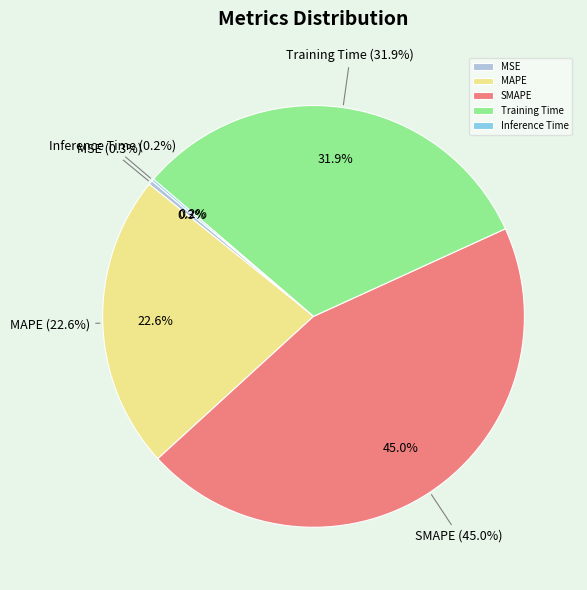

Count the number of slices in the pie.

5